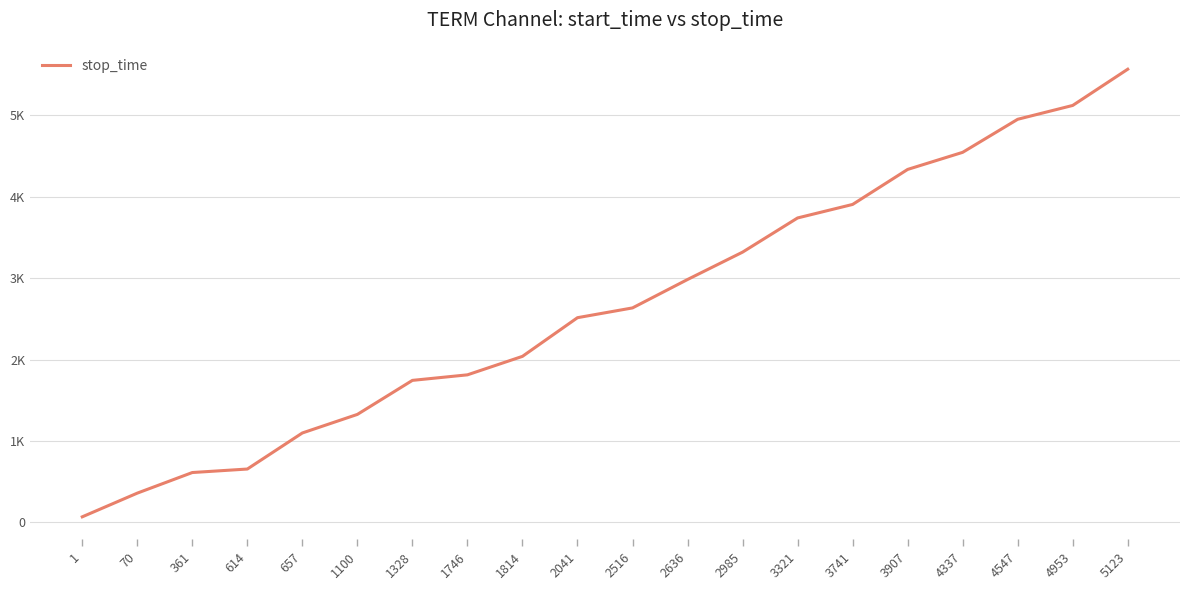

Does the chart have visible grid lines?

Yes